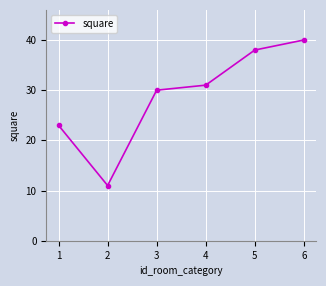

Which category has the highest value across all series?

6